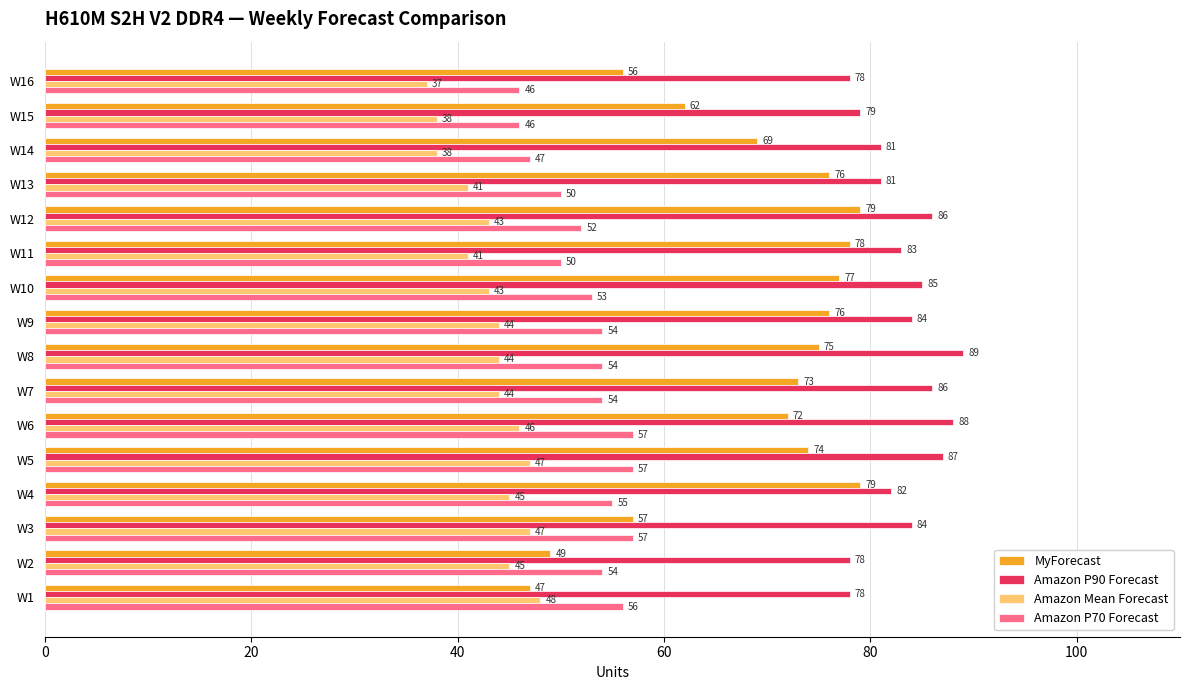

What is the difference between the second highest and minimum values in the Amazon P70 Forecast series?

11